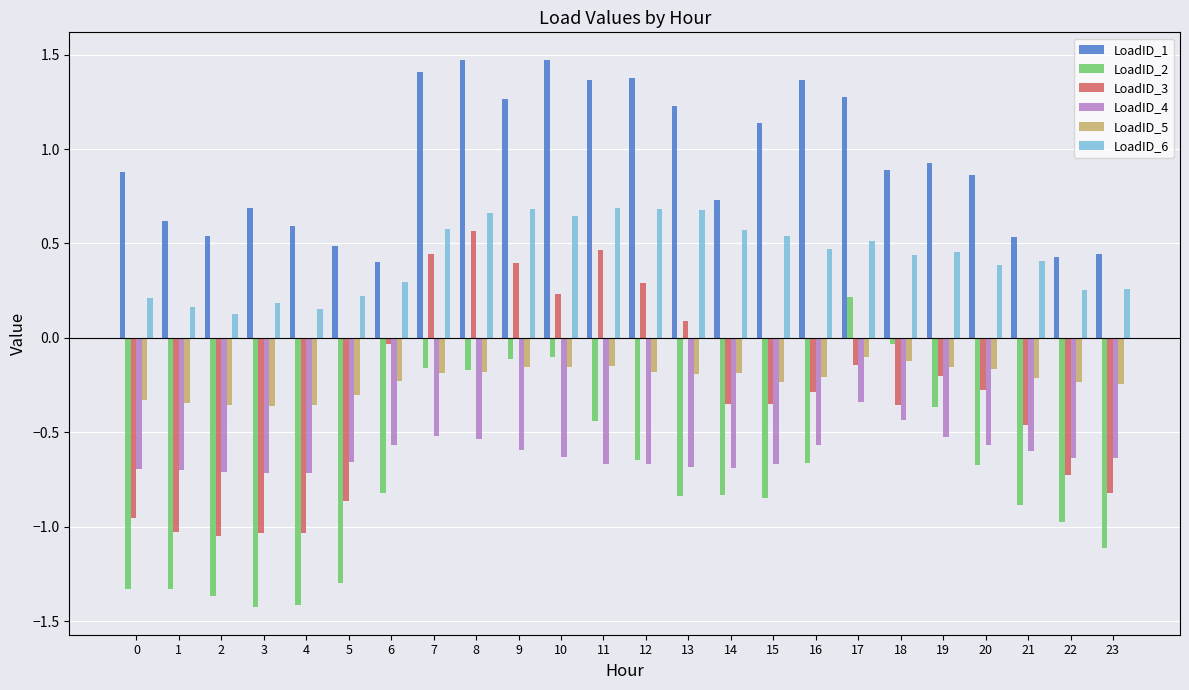

Between 0 and 5, which series saw the biggest shift?

LoadID_1